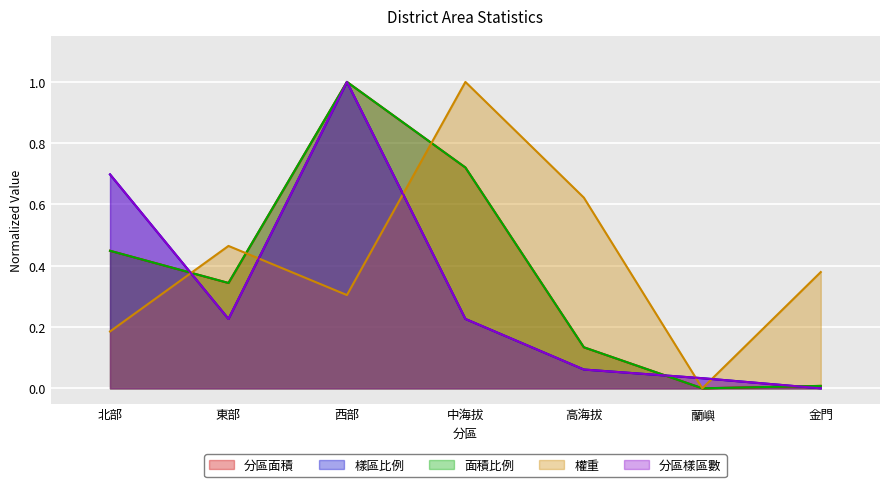

What is the difference between the maximum and minimum values in the 權重 series?

1.0